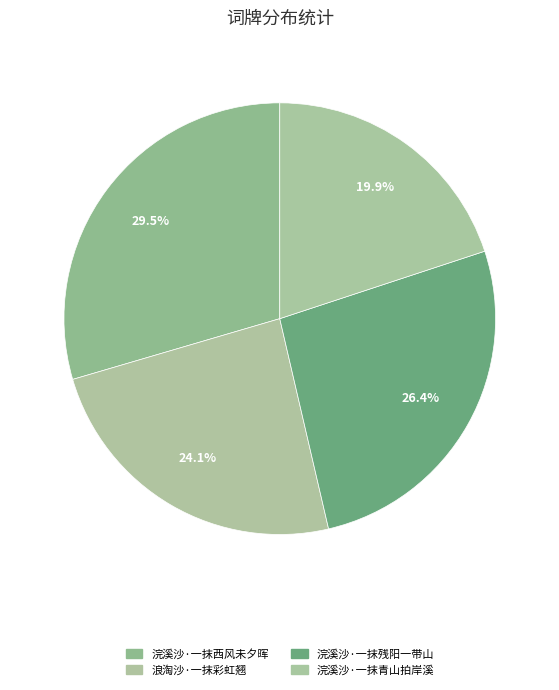

How many slices are in this pie chart?

4